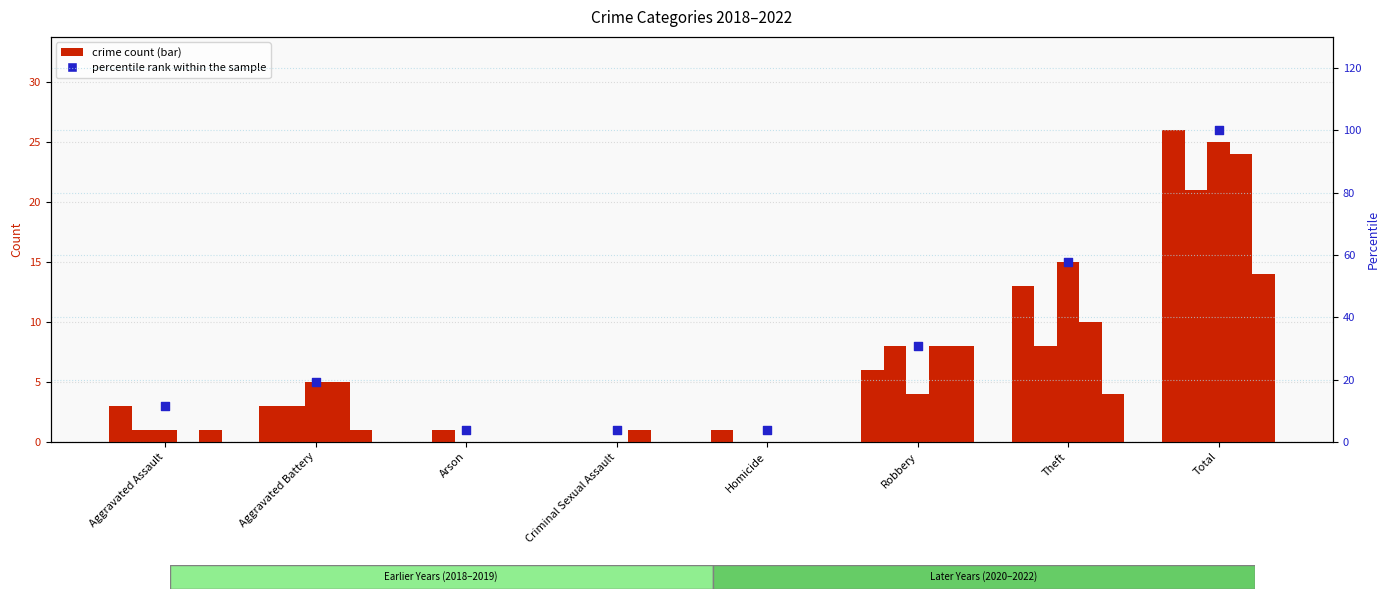

Approximately how many times larger is the value at Theft compared to Arson?

15.0